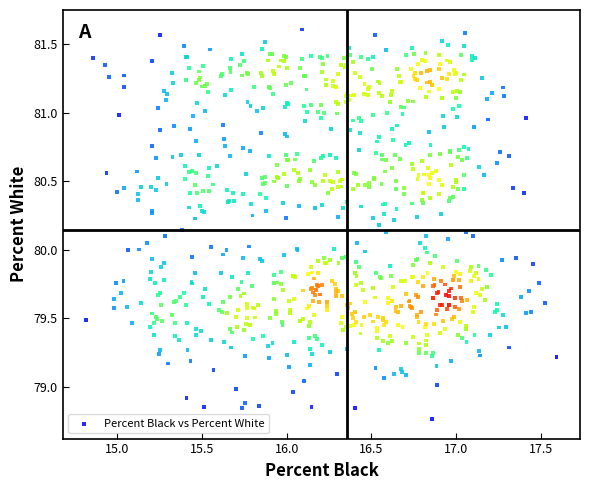

What is the range of Y values (max minus min)?

2.8